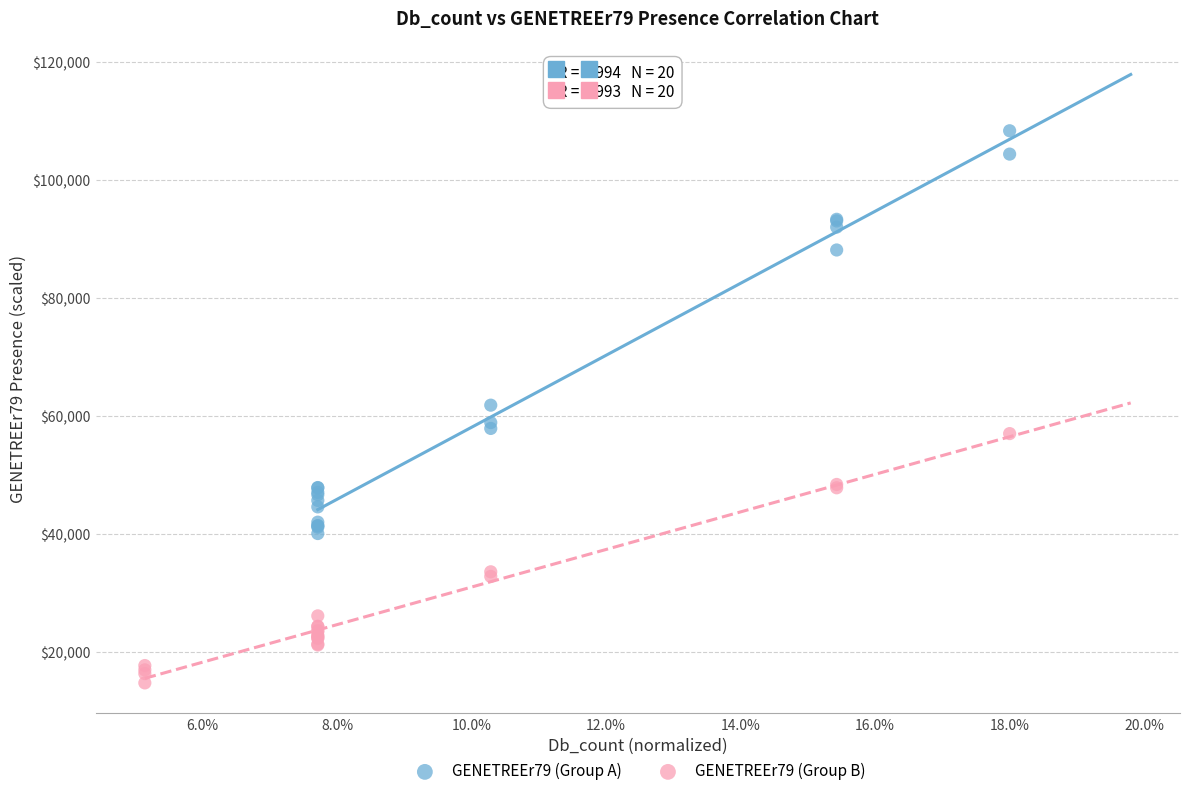

Which series reaches the maximum Y coordinate?

GENETREEr79 (Group A)